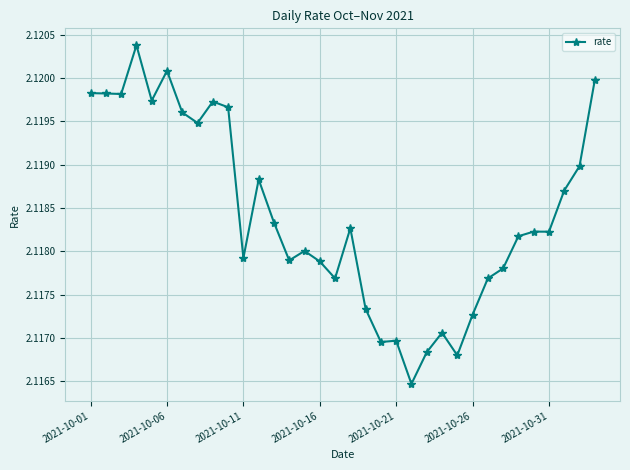

How many values are between 2 and 3?

34